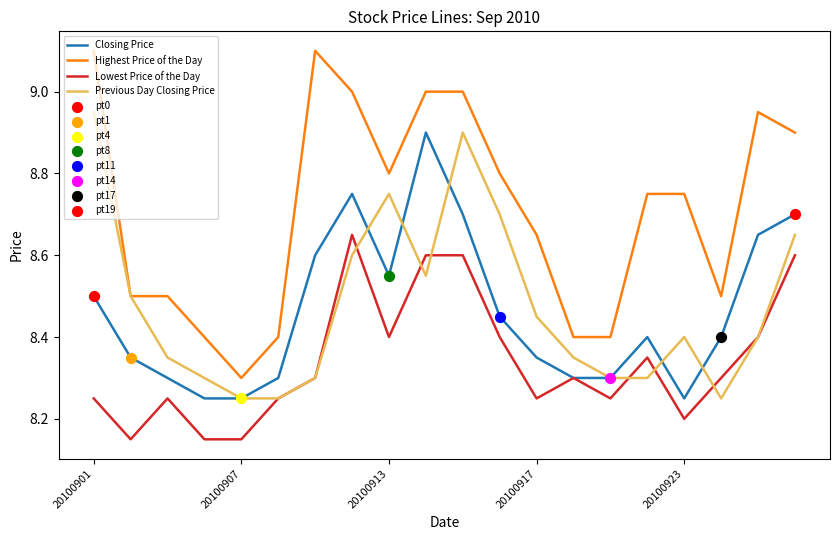

Which series has the largest total across all categories?

Highest Price of the Day